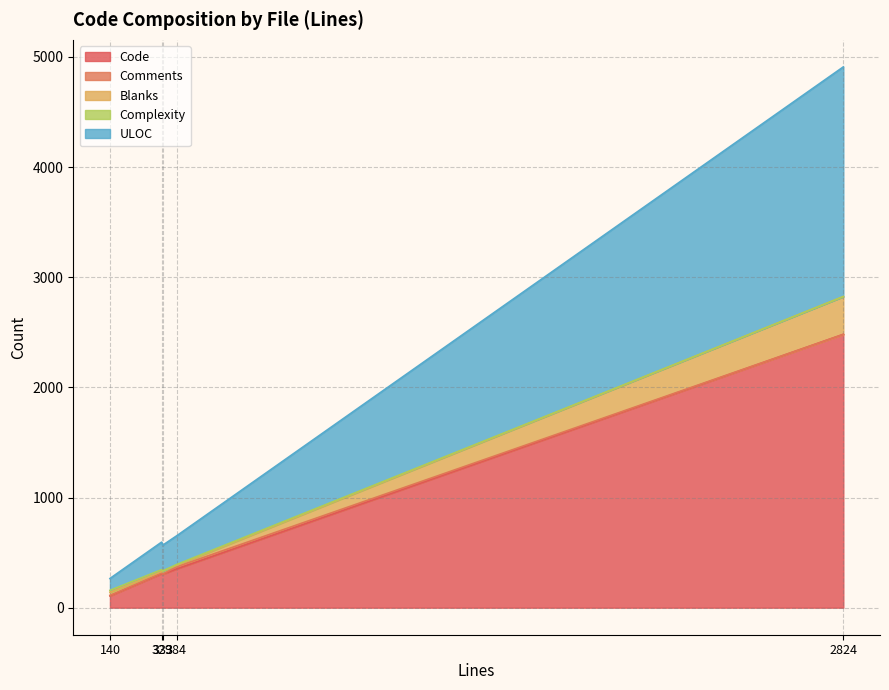

Does the chart display data point markers on the line(s)?

No